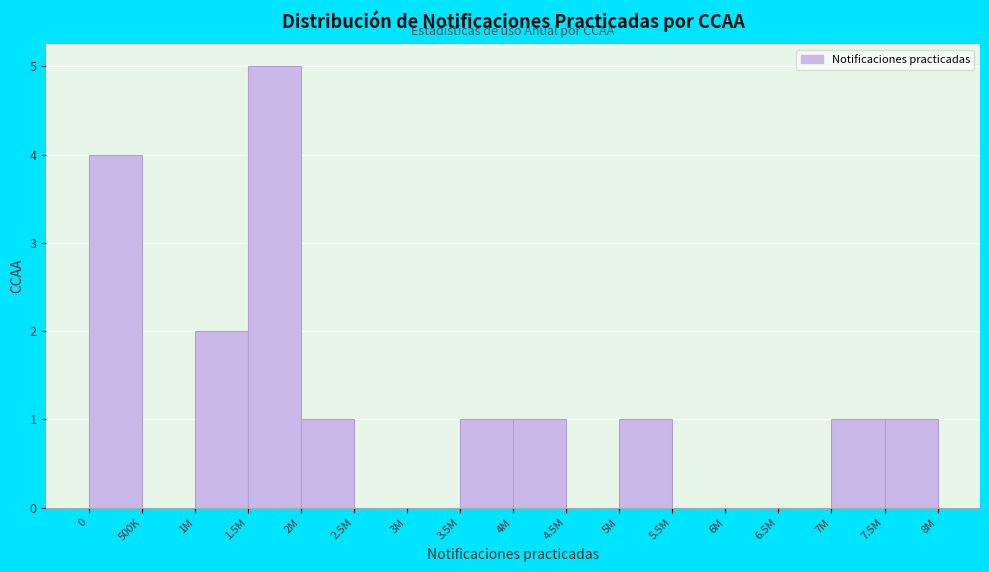

Reading left to right, list all the values displayed in this chart.

0=4	500K=0	1M=2	1.5M=5	2M=1	2.5M=0	3M=0	3.5M=1	4M=1	4.5M=0	5M=1	5.5M=0	6M=0	6.5M=0	7M=1	7.5M=1